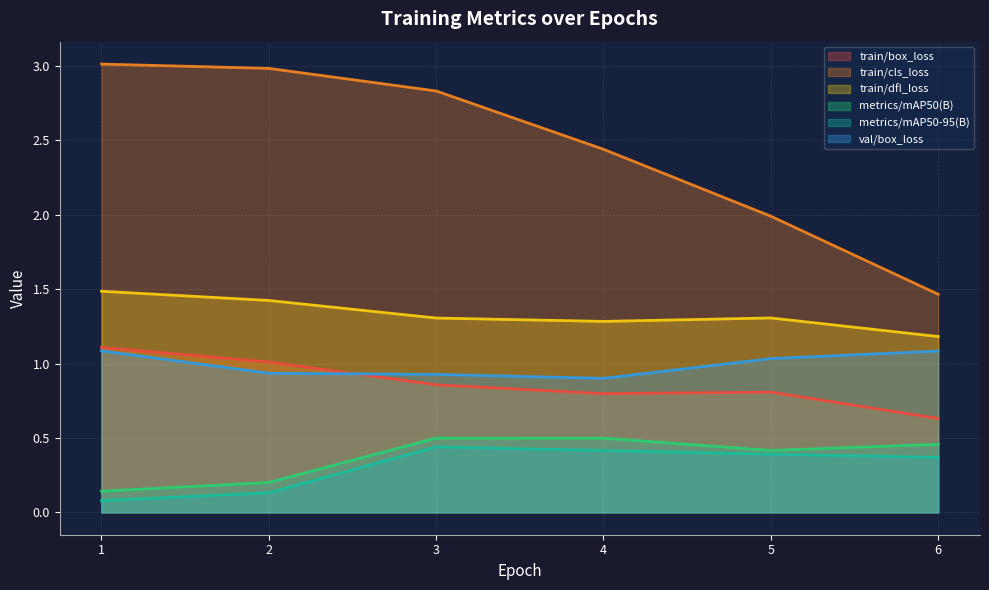

How many lines are shown in the chart?

6